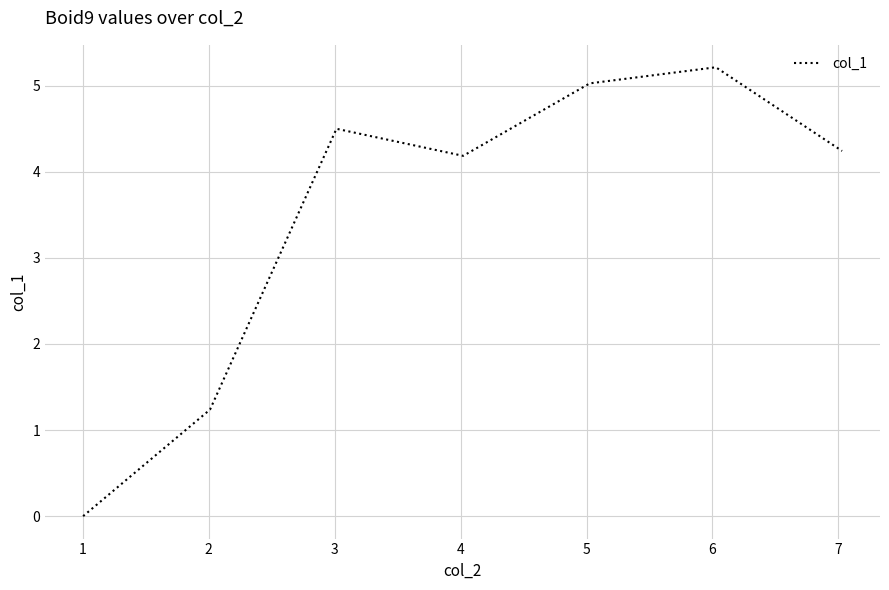

What is the average value?

3.5